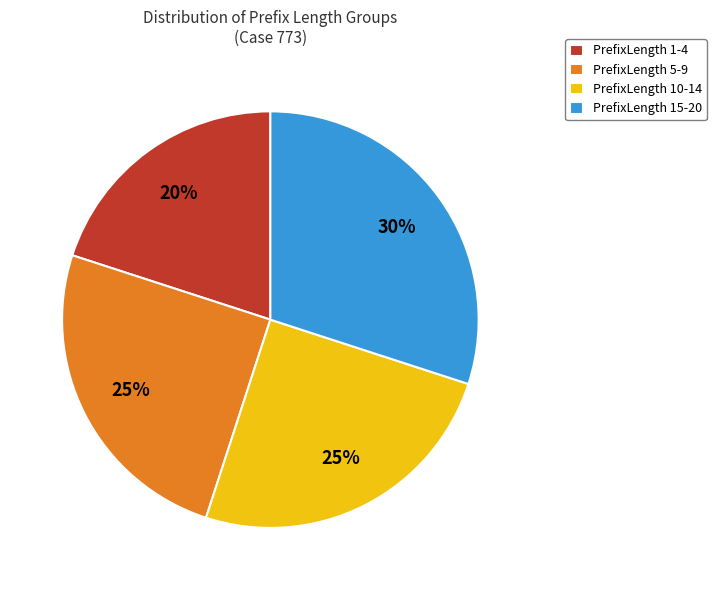

To the nearest percent, what is the average slice percentage?

25%